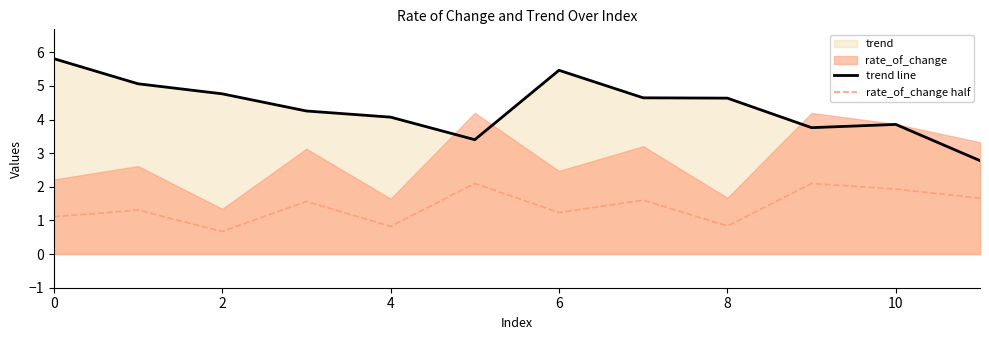

Reading right to left, transcribe all the data shown in this chart.

trend line: 2.8	3.9	3.8	4.6	4.6	5.5	3.4	4.1	4.3	4.8	5.1	5.8
rate_of_change half: 1.7	1.9	2.1	0.8	1.6	1.2	2.1	0.8	1.6	0.7	1.3	1.1